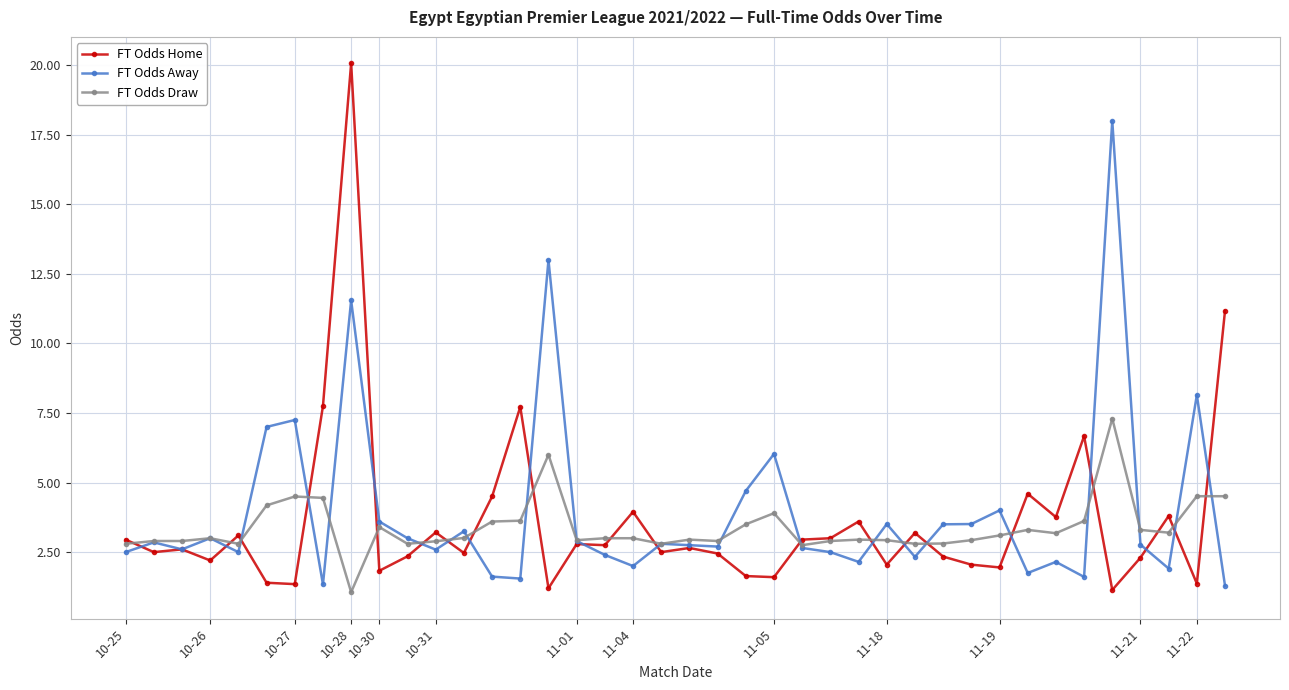

What is the value of the FT Odds Home point at the 20th from the left?

2.5